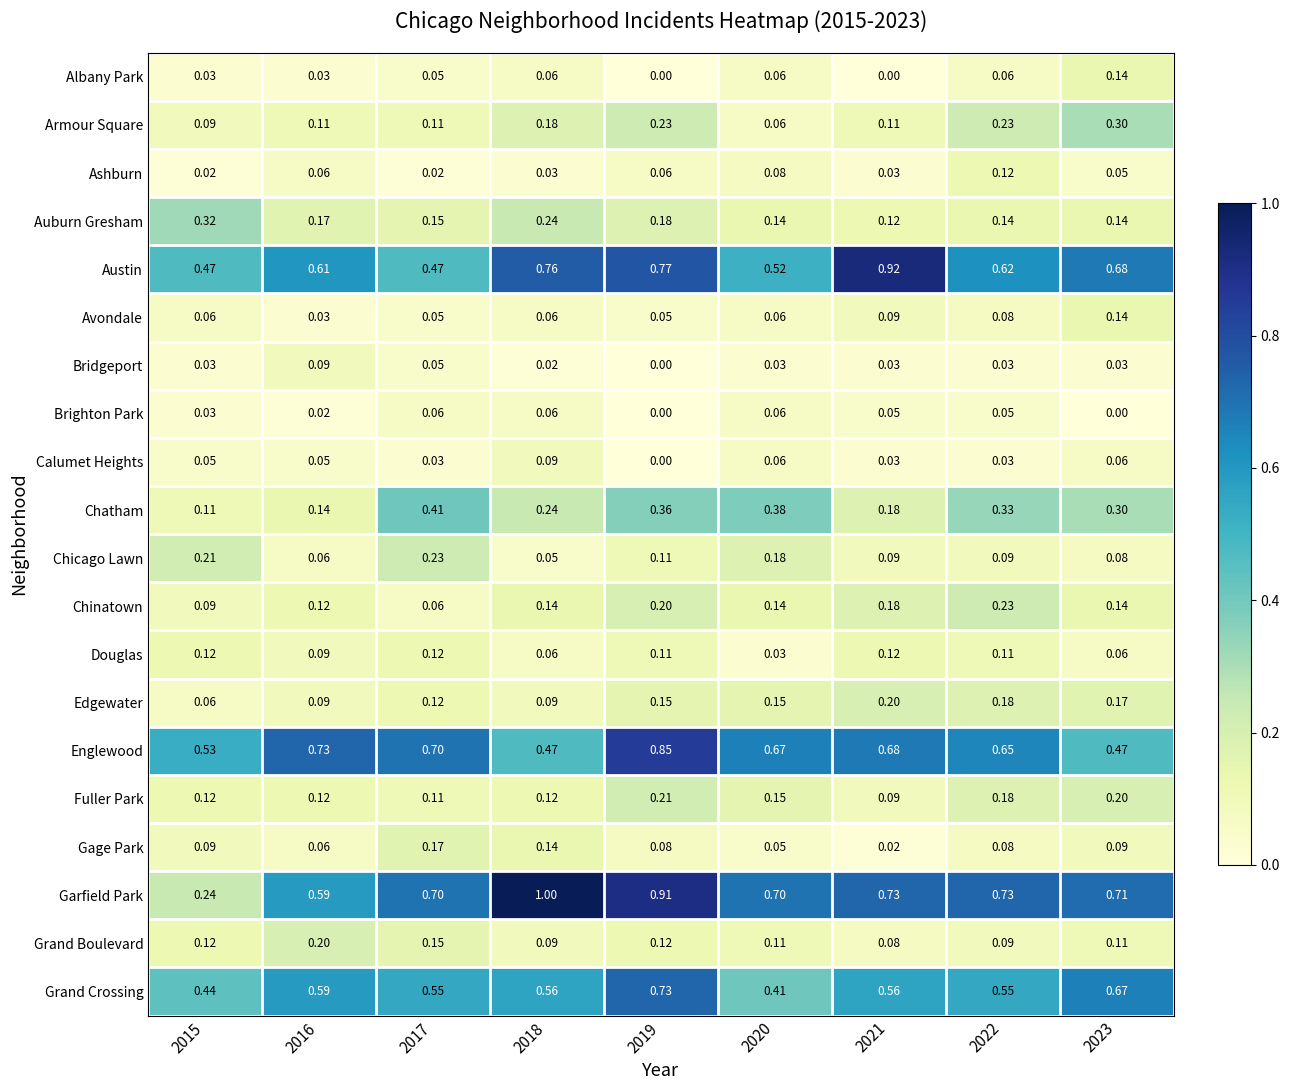

Which series changed the most between 2021 and 2022?

Austin